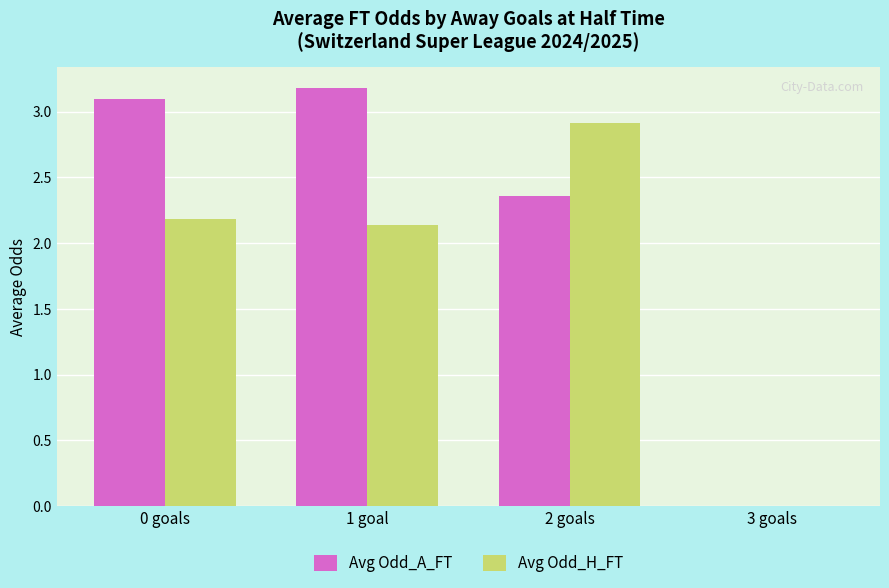

Where does the Avg Odd_H_FT series first go above 2?

0 goals